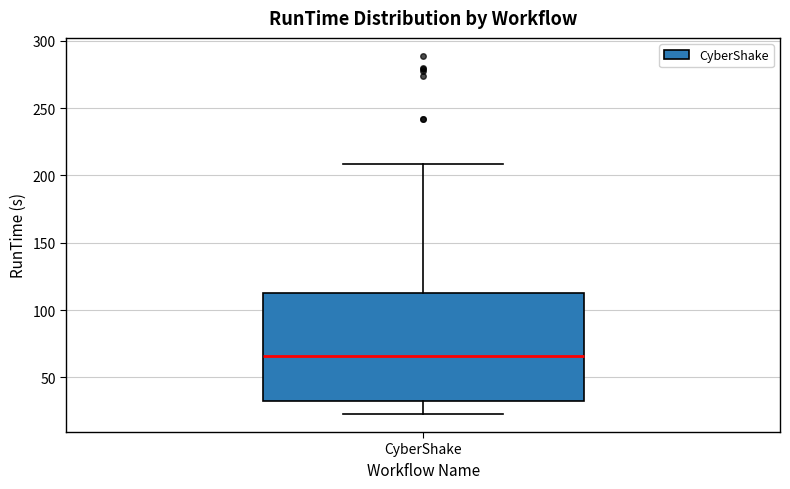

Read this box plot against the y-axis: the position of the median line, the range covered by the box, and the ends of both whiskers. The values are not printed on the chart, so give them approximately, as read against the axis.

median 65, box 35 to 115, whiskers 25 to 210